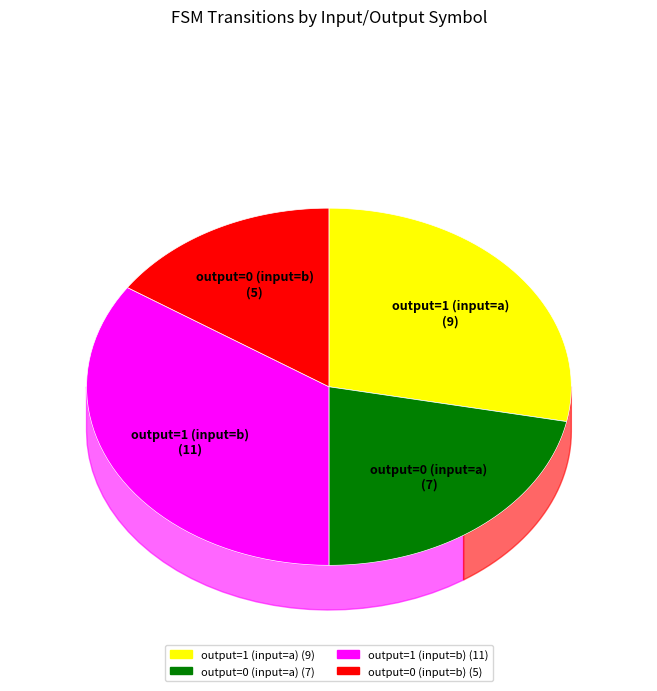

Count the number of slices in the pie.

4